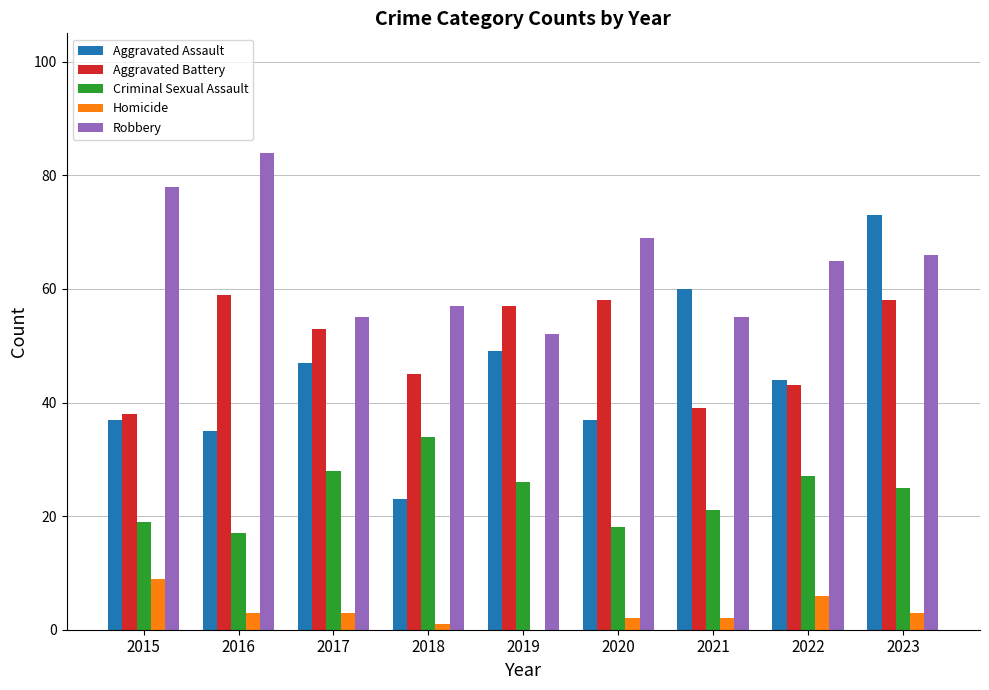

Which series has the widest spread of values?

Aggravated Assault